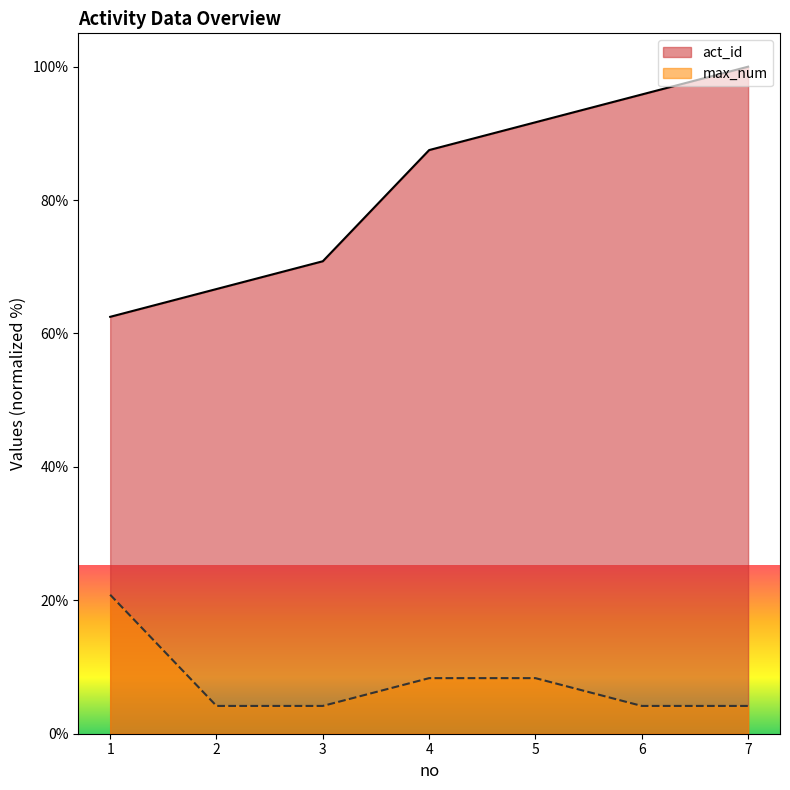

True or false: act_id and max_num intersect in this chart.

False